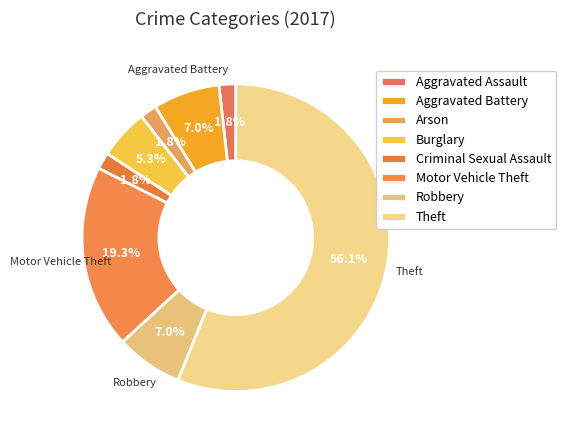

What percentage is the Aggravated Assault slice, to the nearest percent?

2%